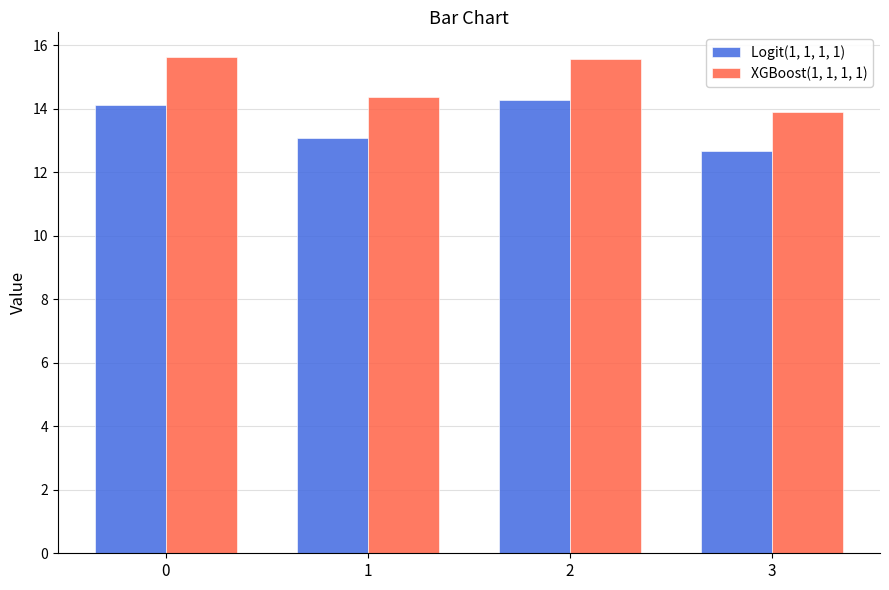

How many values in the Logit(1, 1, 1, 1) series are below 14?

2